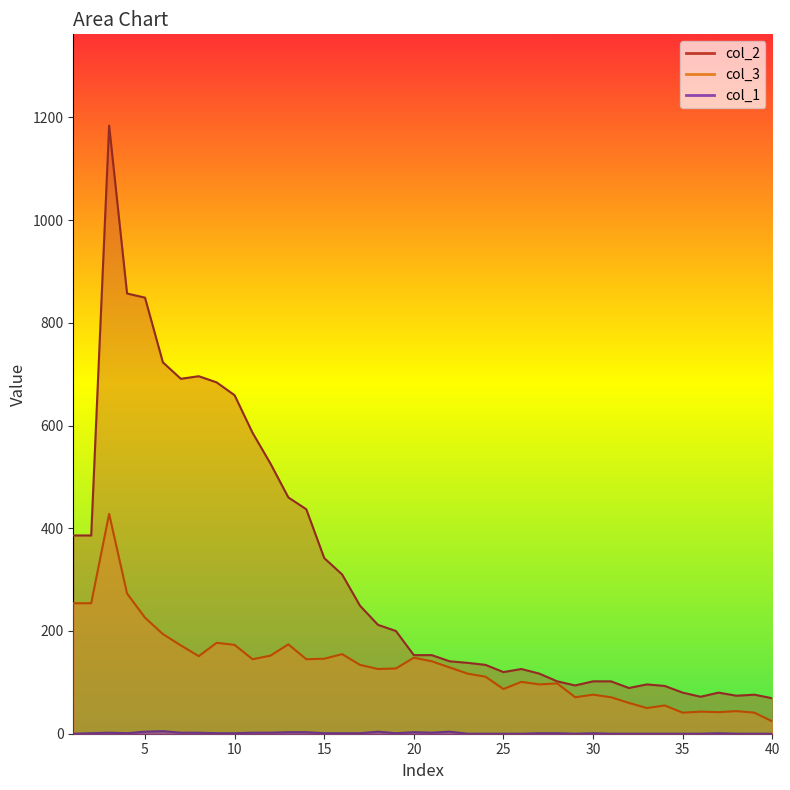

What is the approximate value of col_2 at 18, to the nearest 100?

200